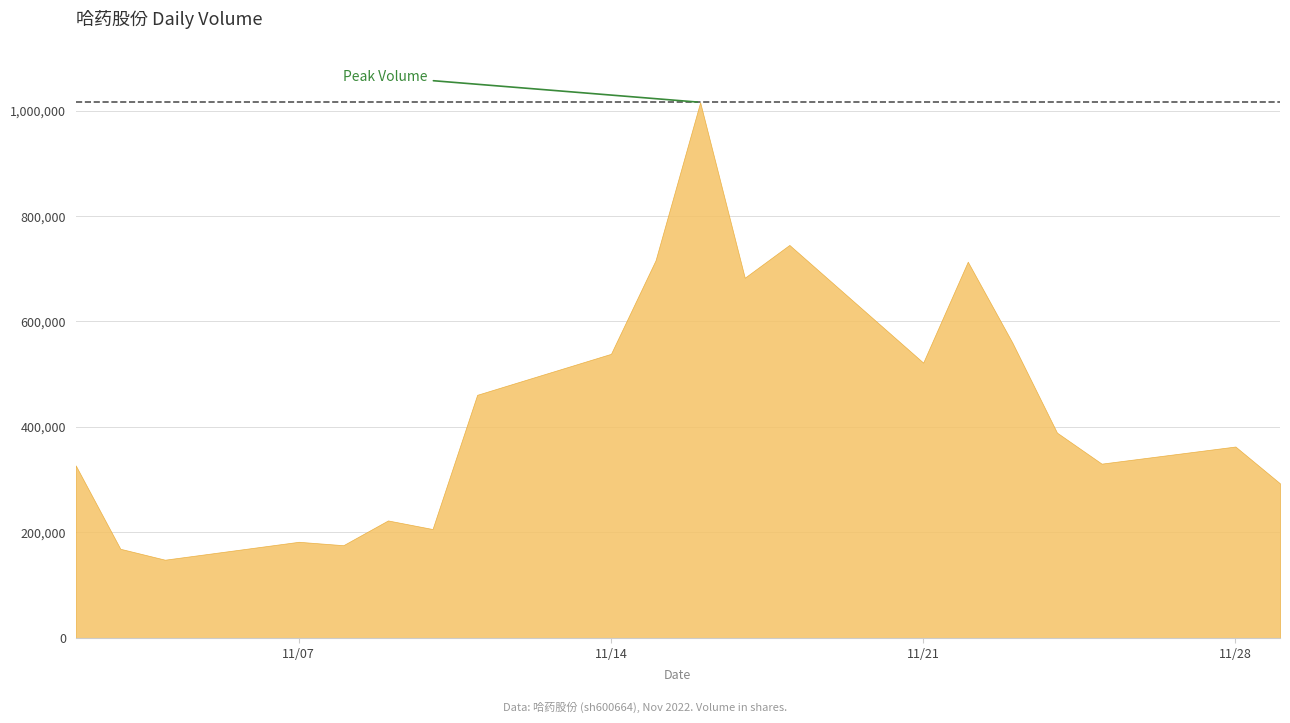

Which category has the highest value across all series?

2022-11-16